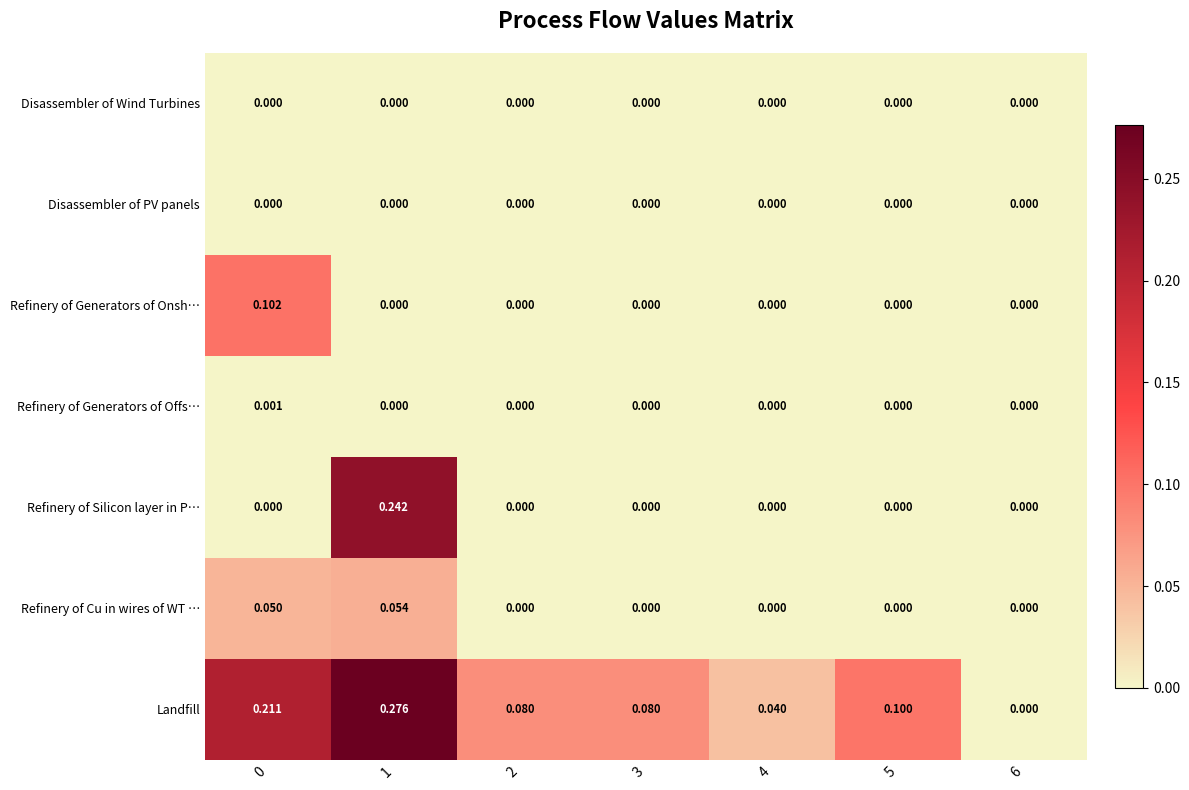

Which series has the largest total across all categories?

Landfill